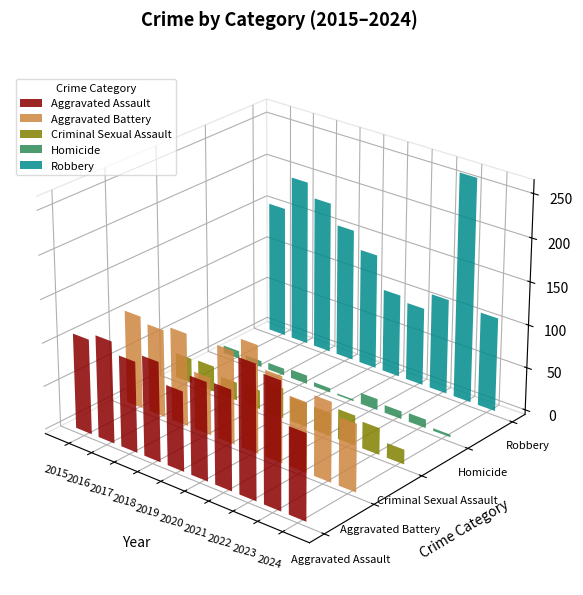

What is the minimum value for Homicide?

2